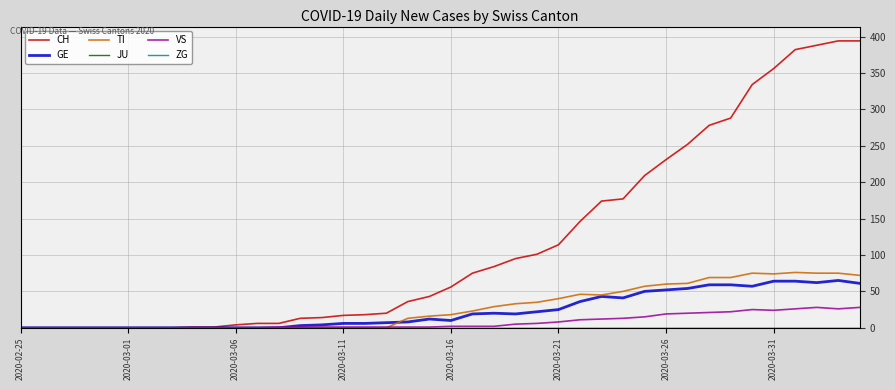

What is the highest value of the VS series?

28